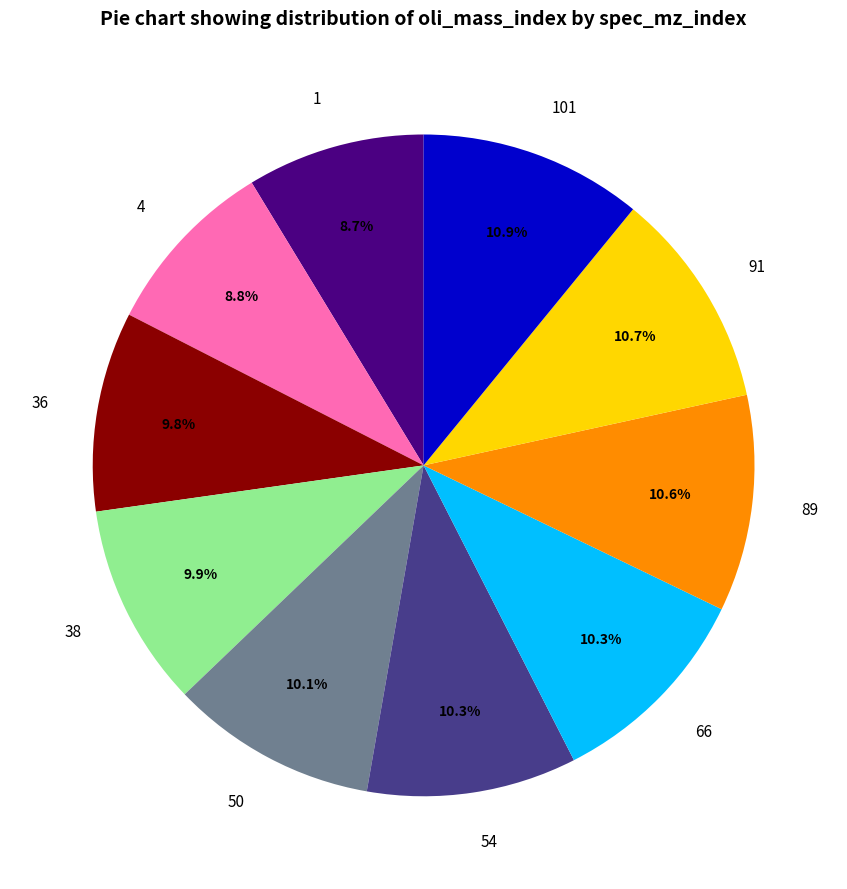

What percentage is NOT represented by 1?

91.3%